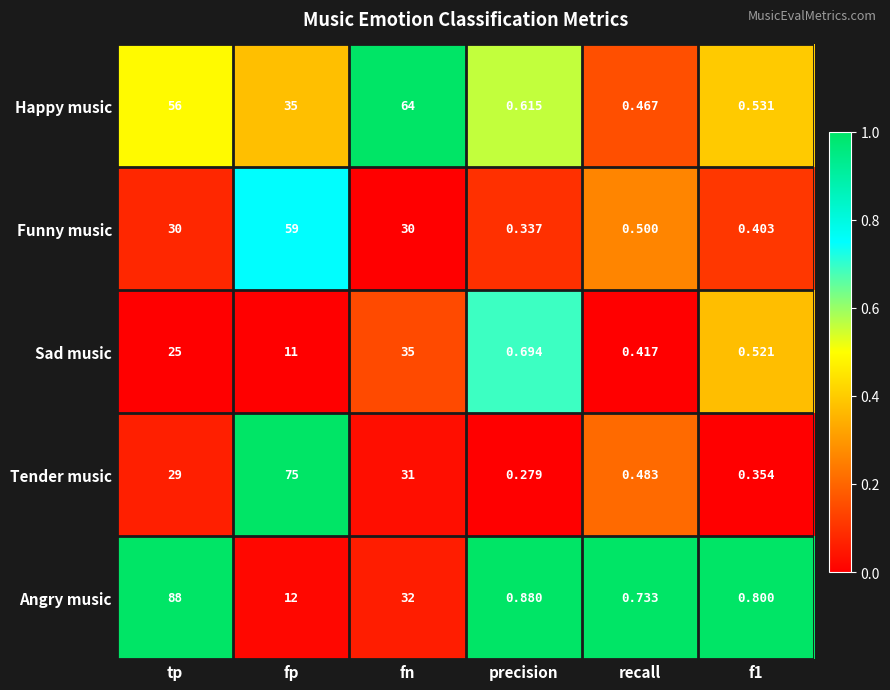

Is the value of Sad music at recall greater than the value of Funny music at f1?

Yes